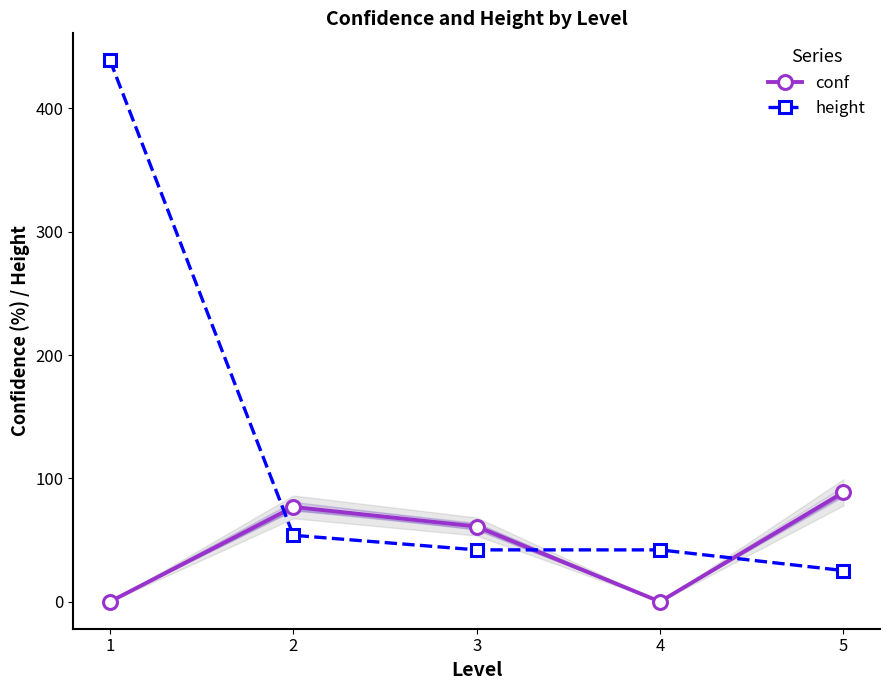

Which series has the largest range (max minus min)?

height